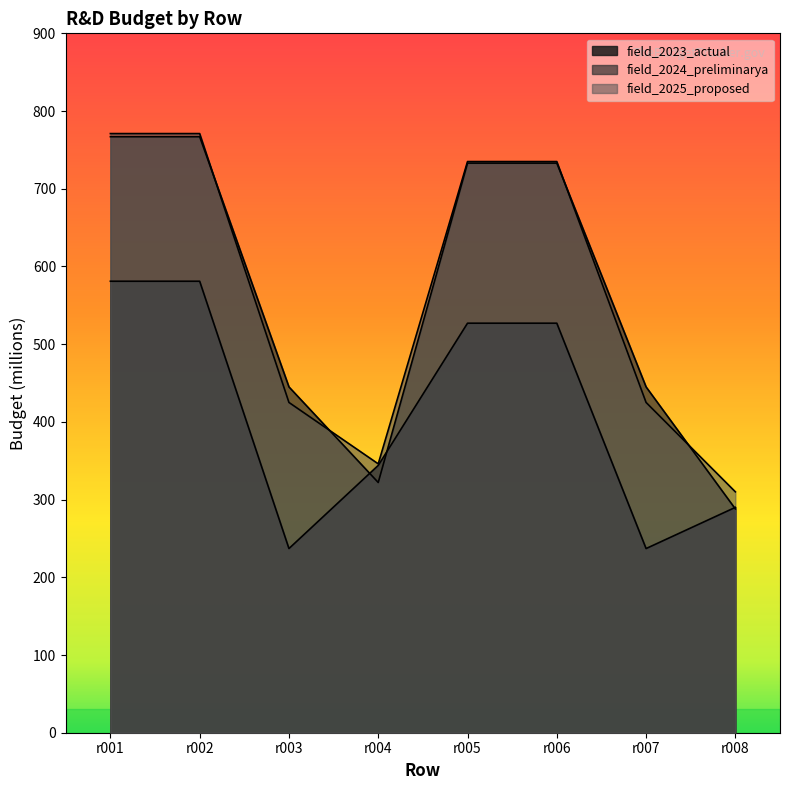

What is the total value across all series at r007?

1107